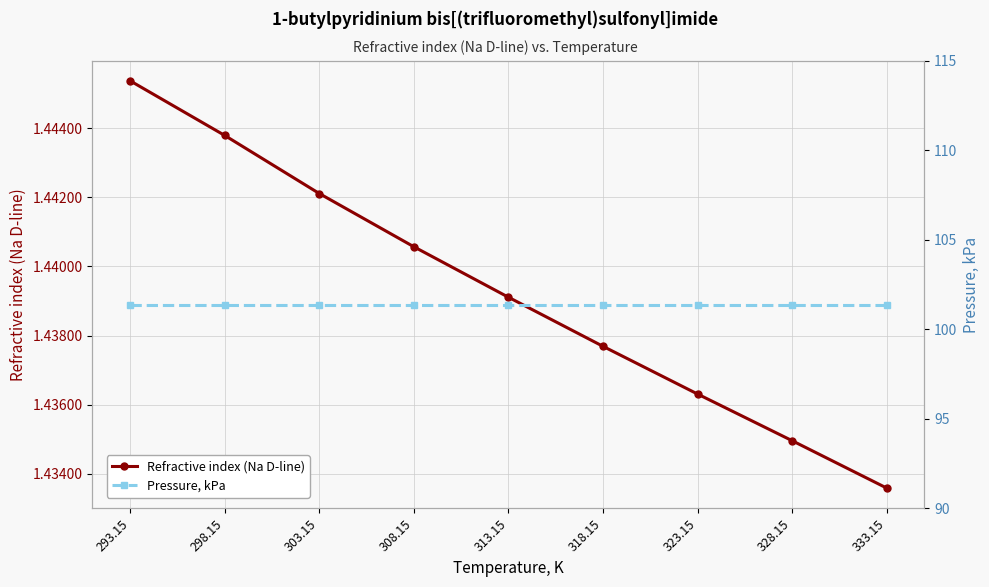

True or false: Pressure, kPa and Refractive index (Na D-line) intersect in this chart.

False